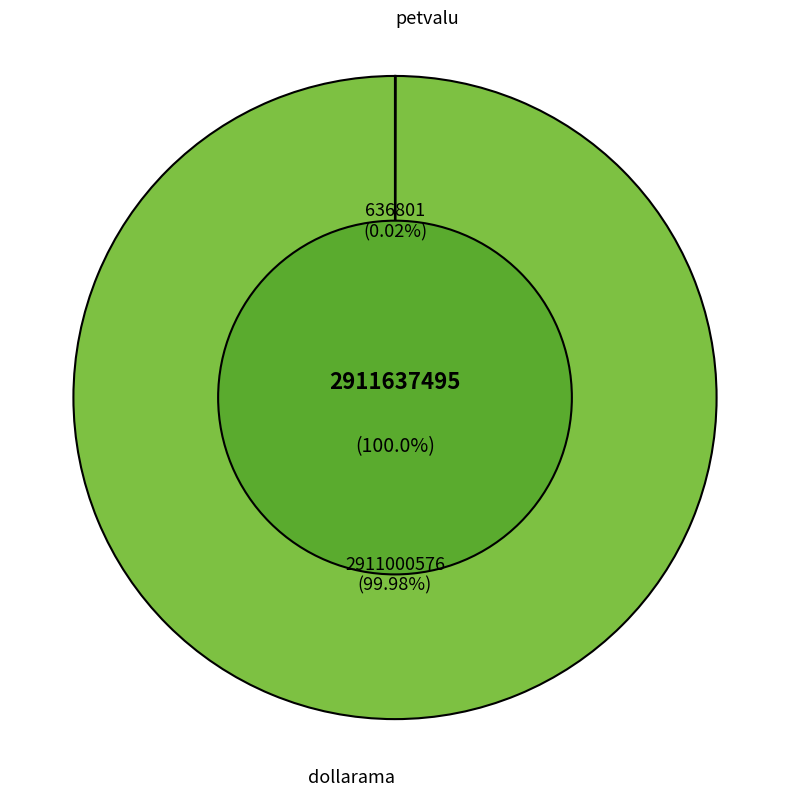

How many segments does this pie chart have?

2